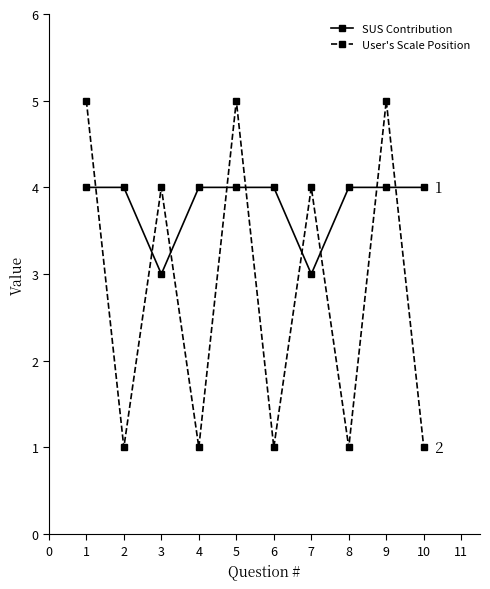

At which category does User's Scale Position reach its first local peak?

3